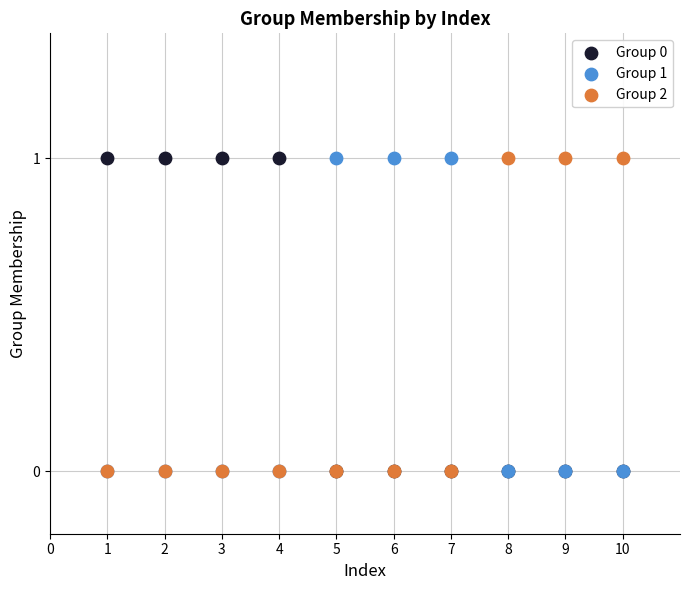

What are all the series names shown in the legend?

Group 0, Group 1, Group 2